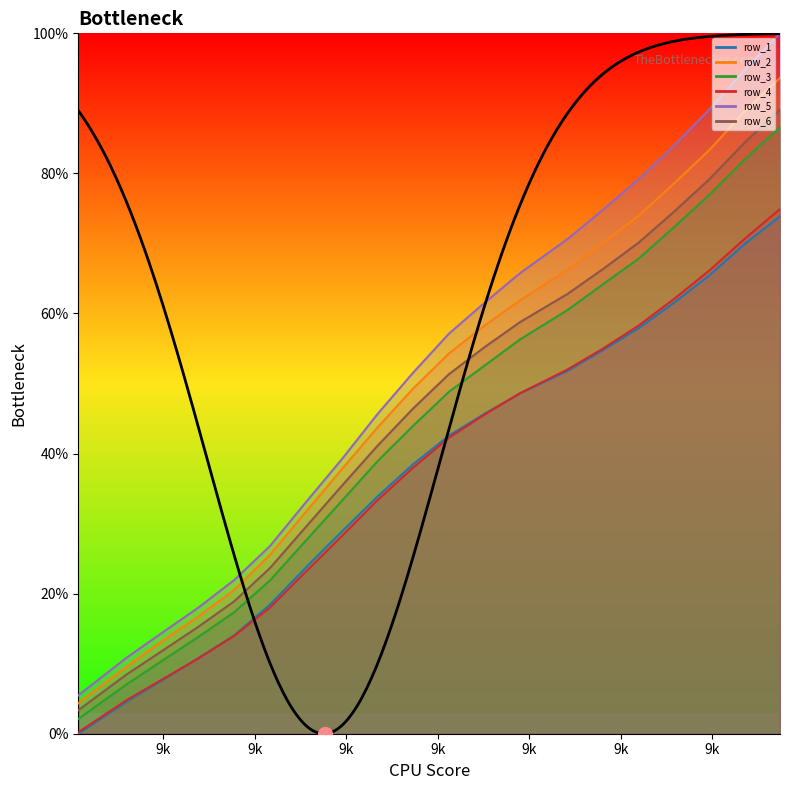

The row_2 series shows 16.7 at 913.843809. True or false?

True